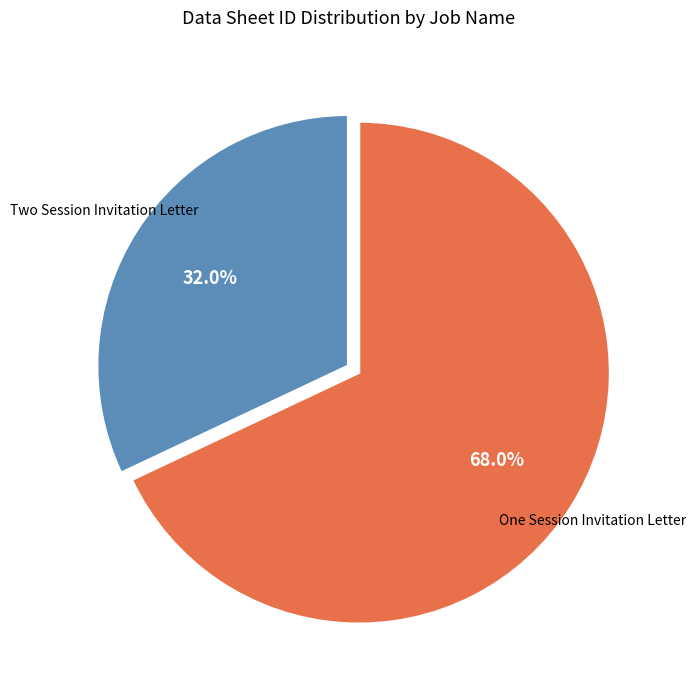

Rank the categories by value from highest to lowest.

One Session Invitation Letter, Two Session Invitation Letter